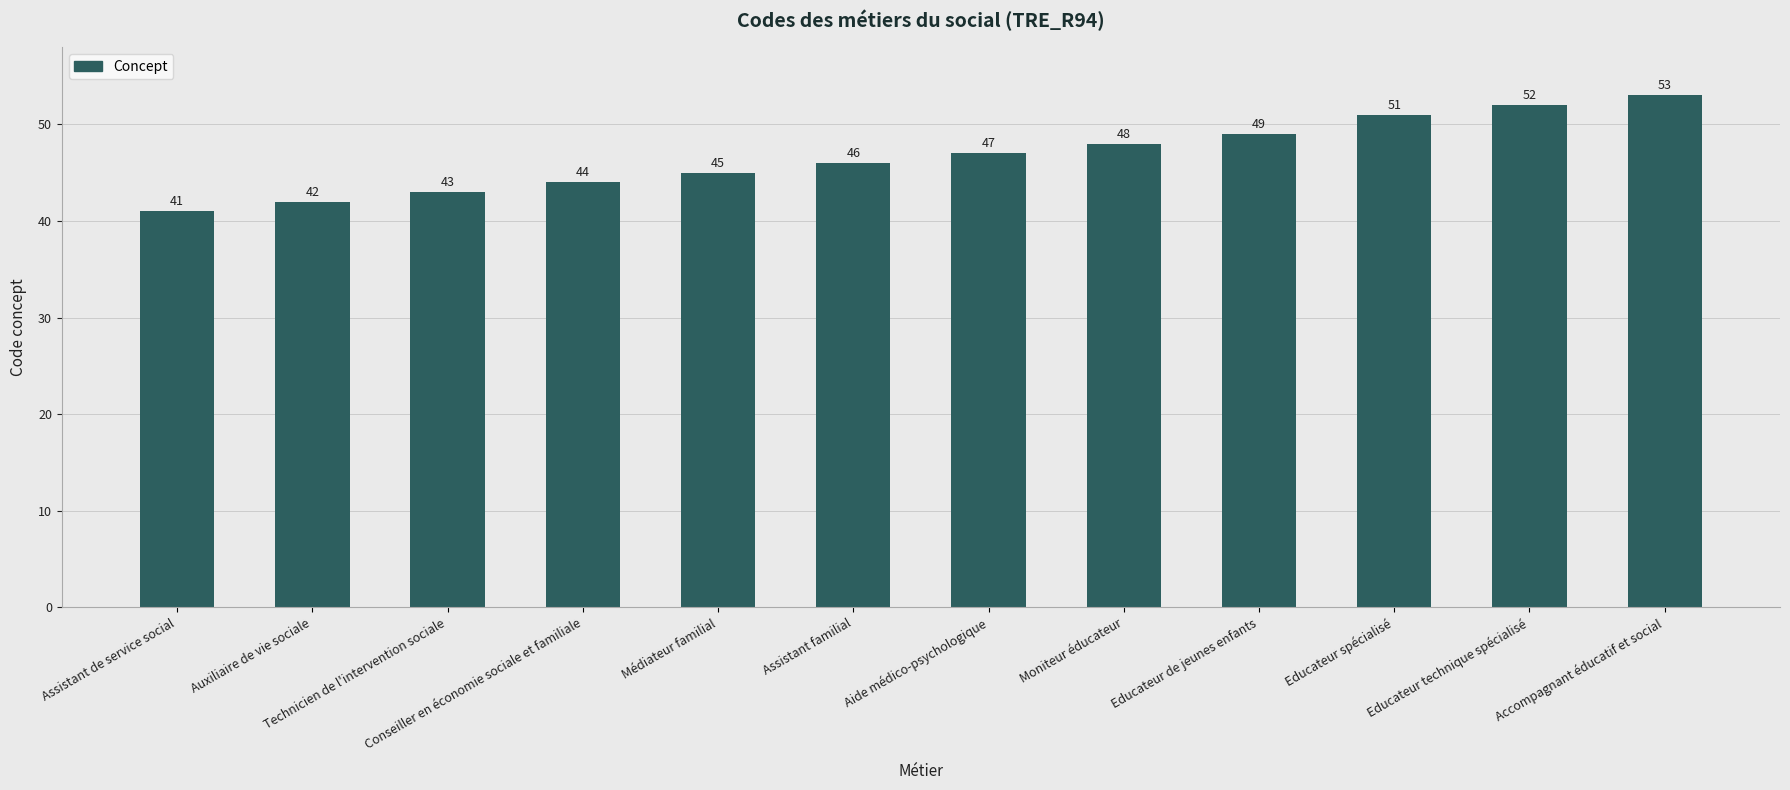

How many bars are there in total?

12